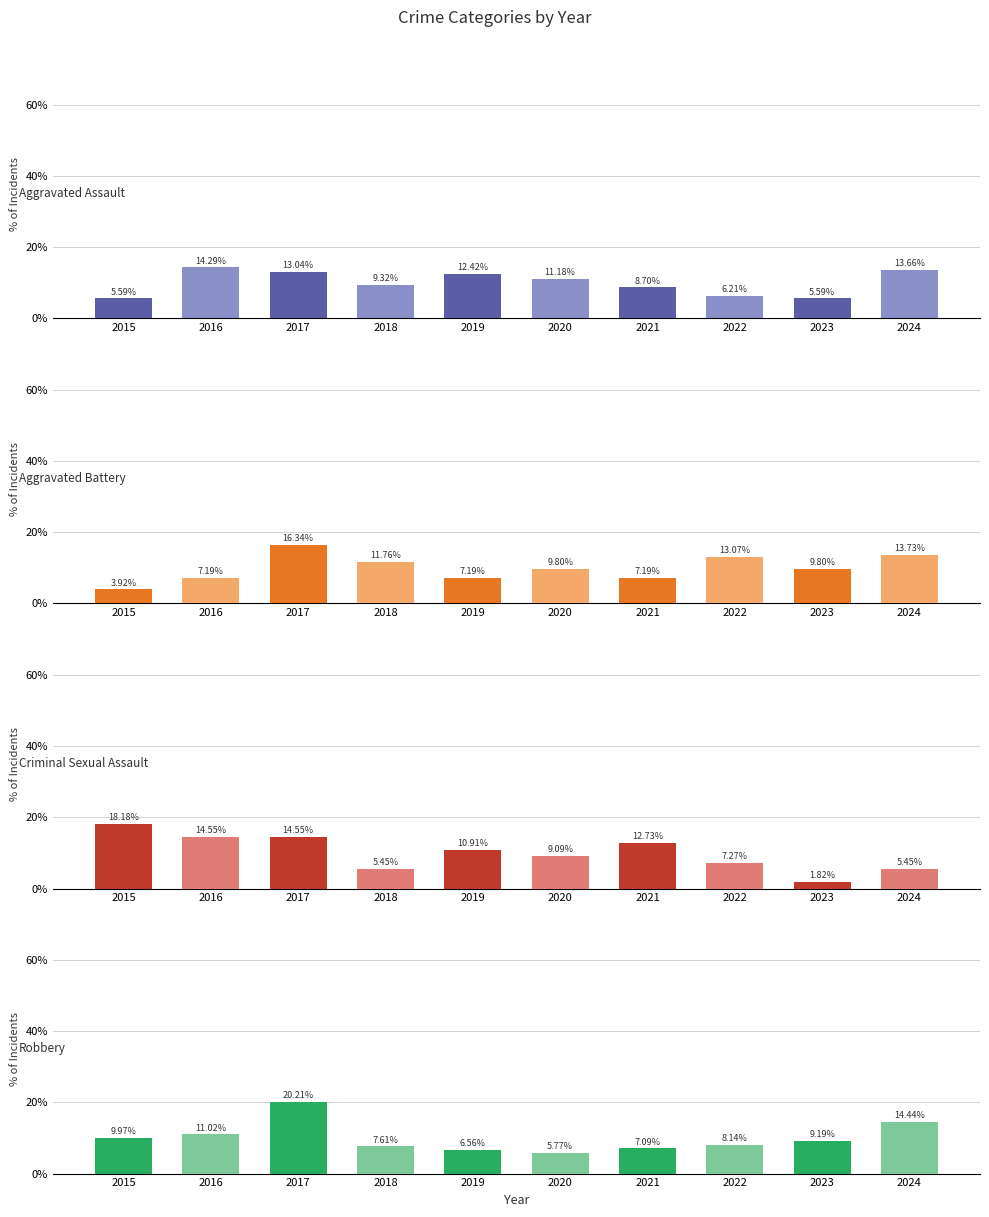

How many bars are there in total?

40